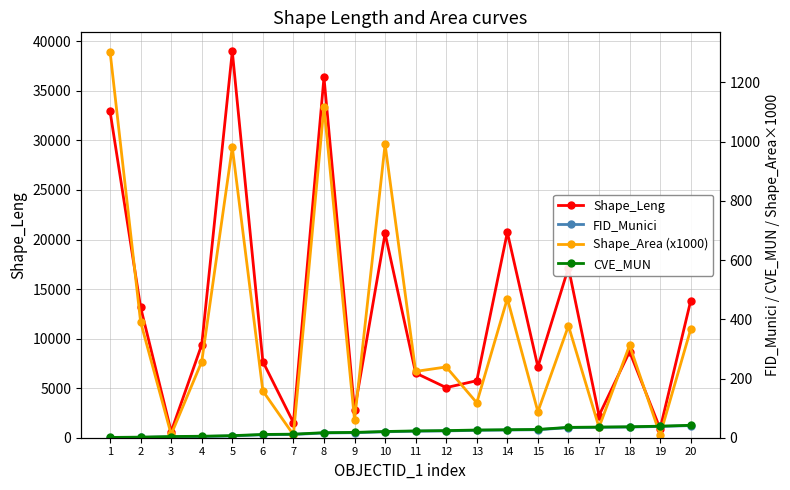

Reading left to right, transcribe all the data shown in this chart.

Shape_Leng: 1=32931.0	2=13159.5	3=617.1	4=9382.9	5=38989.2	6=7681.5	7=1525.1	8=36366.9	9=2773.4	10=20608.3	11=6528.2	12=5057.2	13=5754.8	14=20729.5	15=7153.7	16=17158.8	17=2240.4	18=8690.0	19=912.5	20=13818.8
FID_Munici: 1=0.0	2=1.0	3=3.0	4=4.0	5=6.0	6=10.0	7=11.0	8=16.0	9=17.0	10=20.0	11=22.0	12=23.0	13=25.0	14=26.0	15=27.0	16=34.0	17=35.0	18=36.0	19=38.0	20=41.0
Shape_Area (x1000): 1=1304.0	2=391.0	3=11.0	4=257.0	5=981.0	6=158.0	7=10.0	8=1118.0	9=60.0	10=991.0	11=224.0	12=239.0	13=118.0	14=470.0	15=88.0	16=378.0	17=35.0	18=312.0	19=10.0	20=366.0
CVE_MUN: 1=1.0	2=2.0	3=4.0	4=5.0	5=7.0	6=11.0	7=12.0	8=17.0	9=18.0	10=21.0	11=23.0	12=24.0	13=26.0	14=27.0	15=28.0	16=35.0	17=36.0	18=37.0	19=39.0	20=42.0